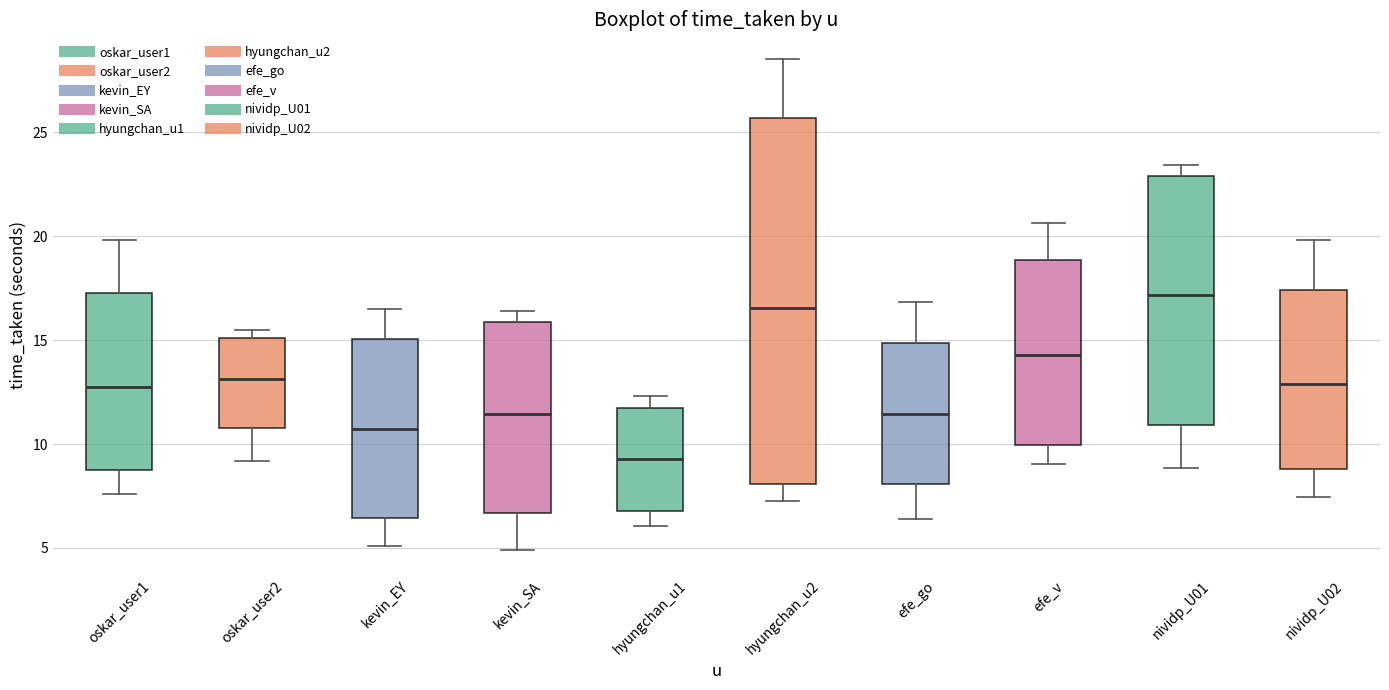

Which box is the tallest, from its lower edge to its upper edge?

hyungchan_u2